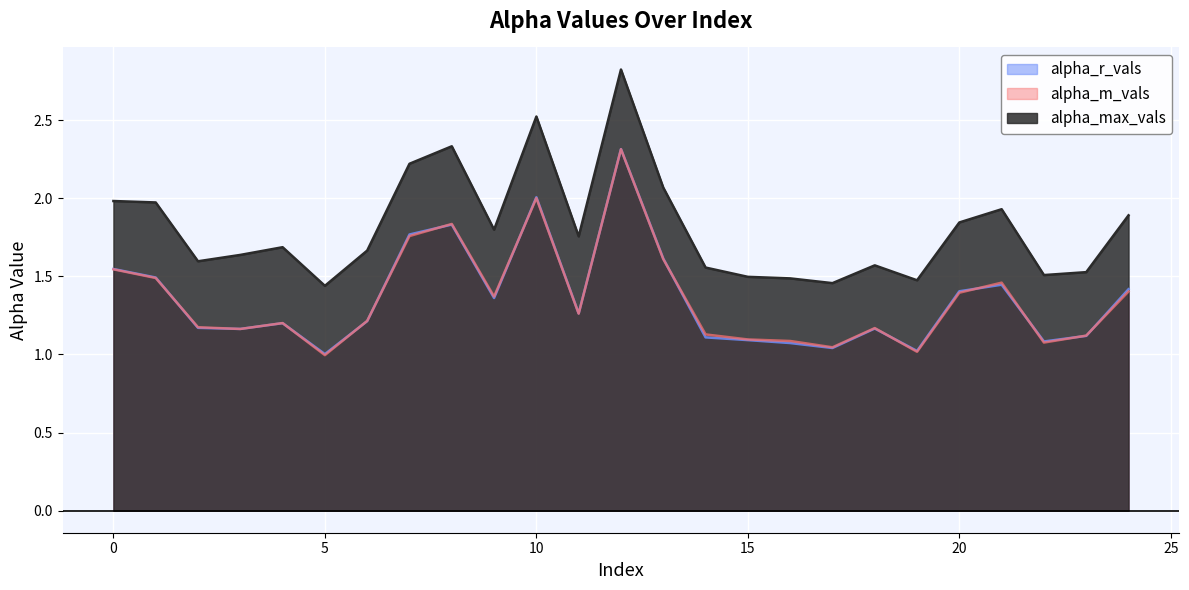

The value of alpha_r_vals at 13 is 0.8. True or false?

False